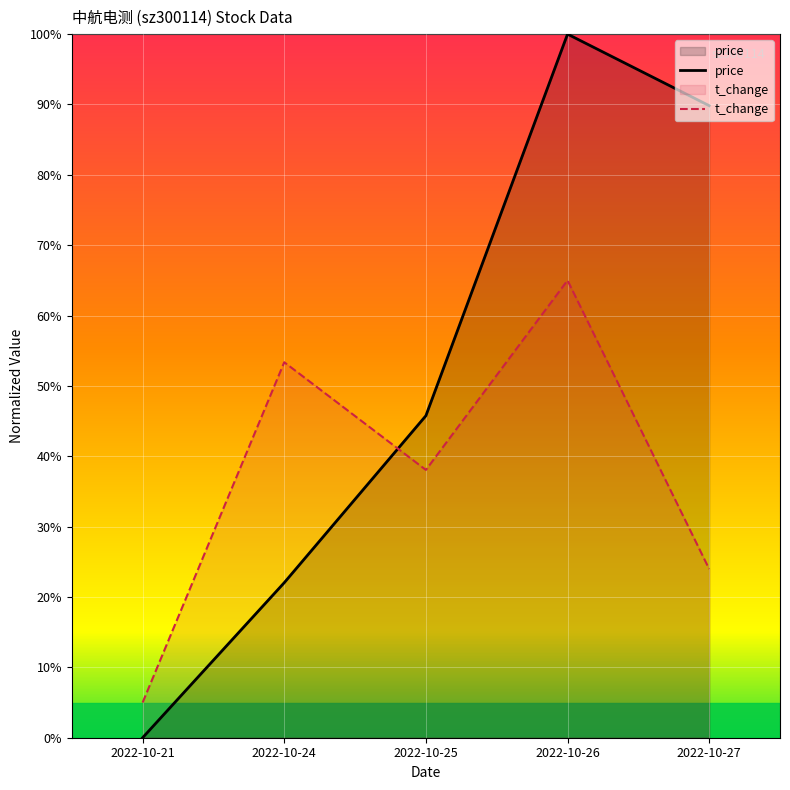

At how many categories does at least one series exceed 75?

2